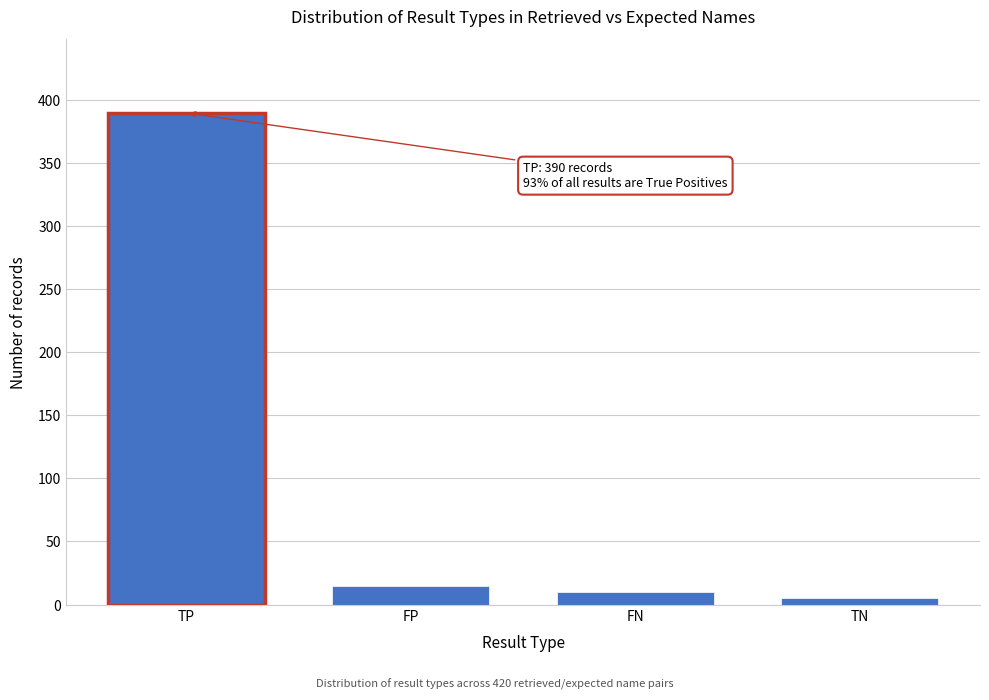

Reading right to left, list all the values displayed in this chart.

5	10	15	390